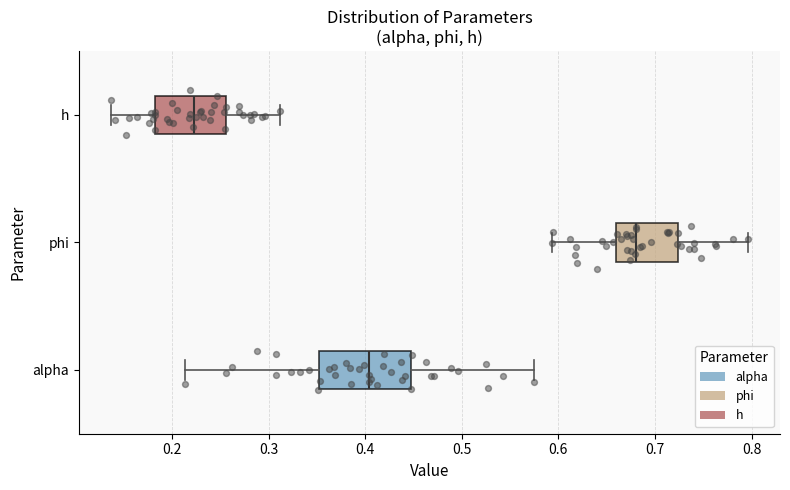

Which box has the furthest to the right median line?

phi